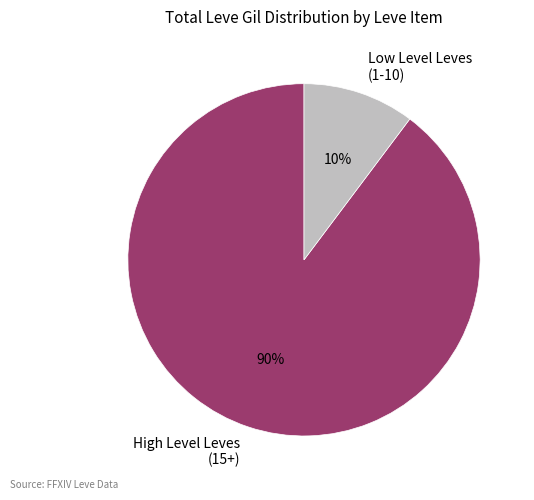

Rank the categories by value from highest to lowest.

High Level Leves (15+), Low Level Leves (1-10)